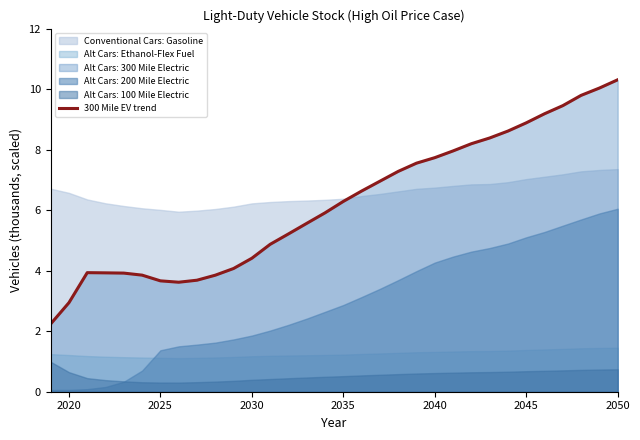

What is the minimum value for 300 Mile EV trend?

2.2